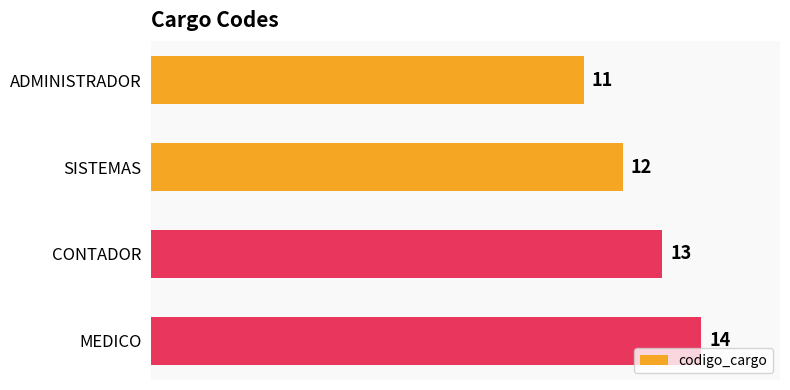

Which category has the highest value across all series?

MEDICO